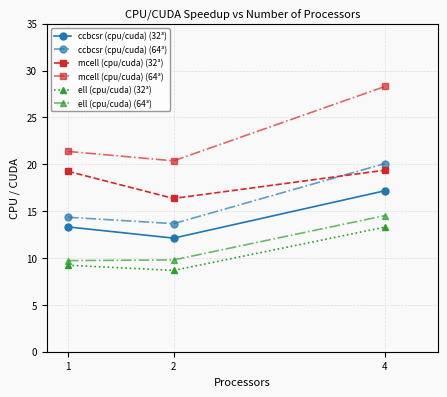

What value does the mcell (cpu/cuda) (32³) series have at 2?

16.4